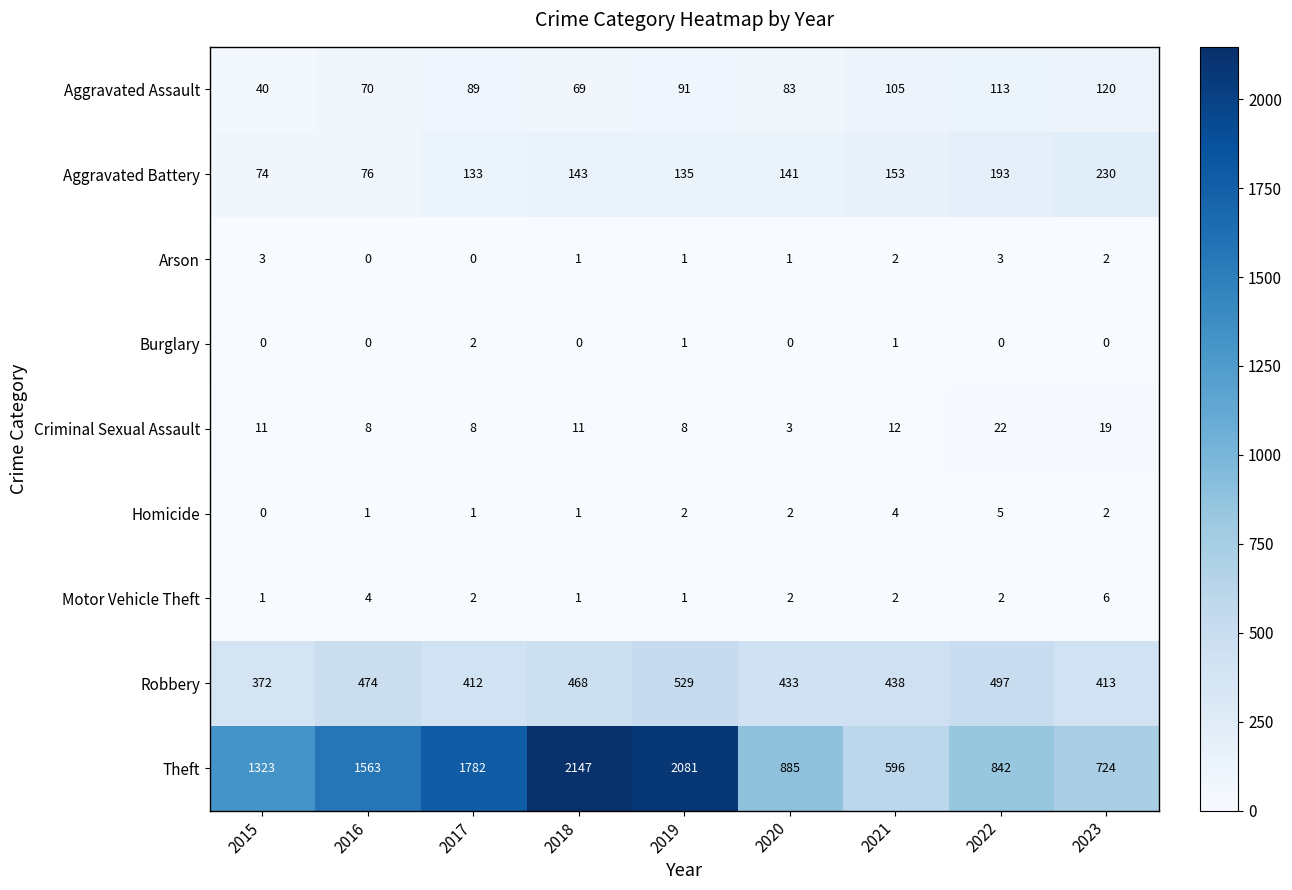

How many distinct data groups are displayed?

9